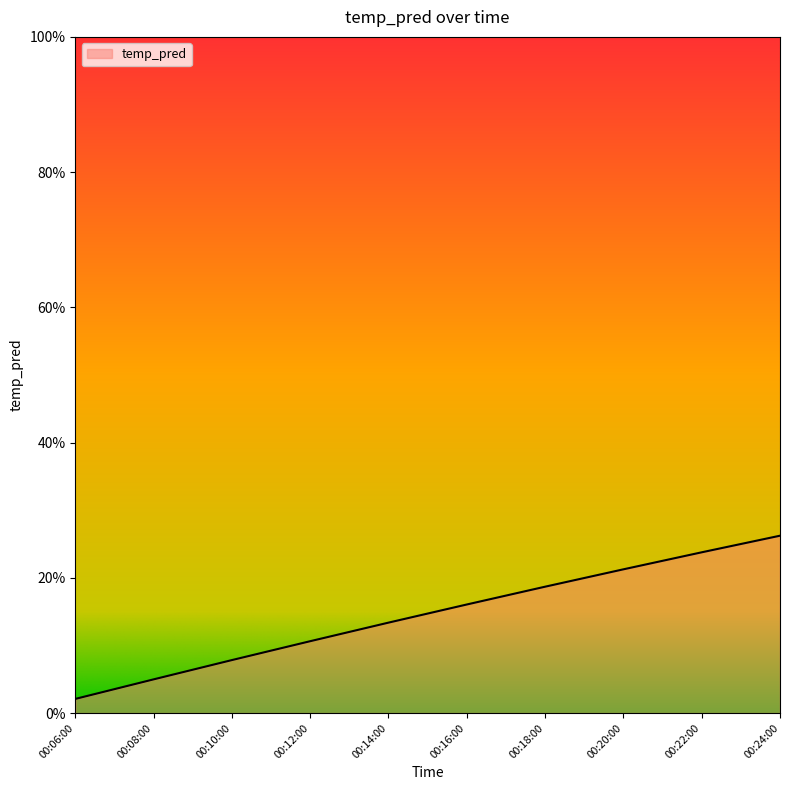

Does the chart display data point markers on the line(s)?

No